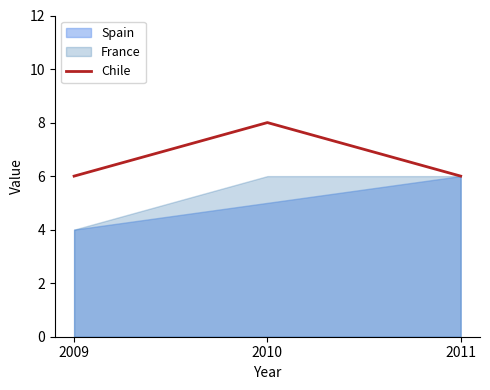

Read the value at 2011.

6